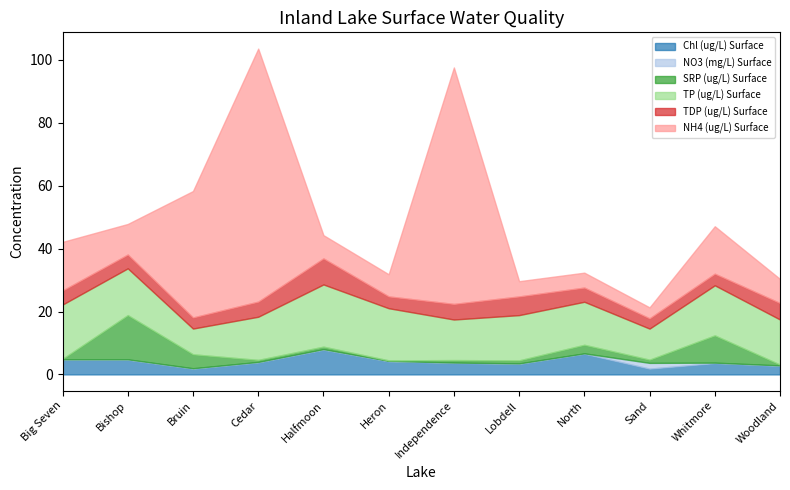

Reading left to right, transcribe all the data shown in this chart.

Chl (ug/L) Surface: 4.6	4.6	1.8	3.8	7.8	4.1	3.6	3.3	6.6	1.8	3.6	2.7
NO3 (mg/L) Surface: 0.2	0.2	0.2	0.2	0.2	0.2	0.1	0.2	0.1	1.8	0.1	0.2
SRP (ug/L) Surface: 0.1	14.0	4.4	0.6	0.8	0.2	0.8	1.0	2.7	1.0	8.7	0.3
TP (ug/L) Surface: 17.3	14.9	8.2	13.7	19.8	16.6	12.9	14.4	13.7	9.9	15.9	14.3
TDP (ug/L) Surface: 4.5	4.4	3.5	4.8	8.3	3.8	5.0	5.9	4.5	3.3	3.7	5.2
NH4 (ug/L) Surface: 15.5	9.7	40.2	80.5	7.4	7.0	75.2	4.8	4.7	3.5	15.1	7.7